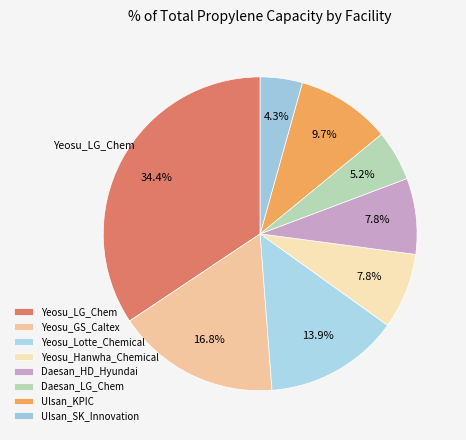

To the nearest percent, what is the combined percentage of Yeosu_Lotte_Chemical and Yeosu_LG_Chem?

48%